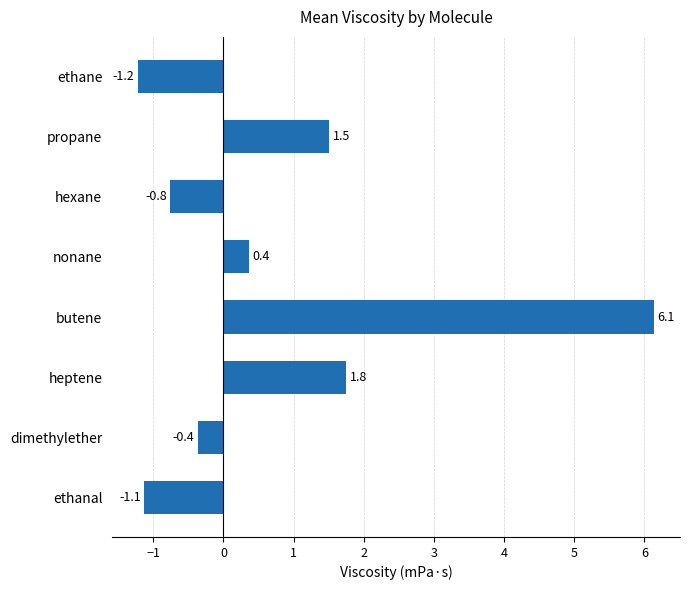

Reading top to bottom, list all the values displayed in this chart.

ethane=-1.2	propane=1.5	hexane=-0.8	nonane=0.4	butene=6.1	heptene=1.8	dimethylether=-0.4	ethanal=-1.1